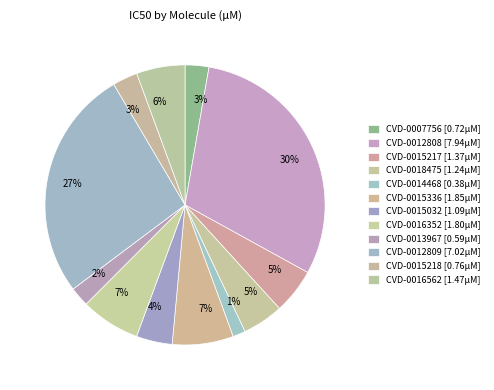

Count the number of slices in the pie.

12